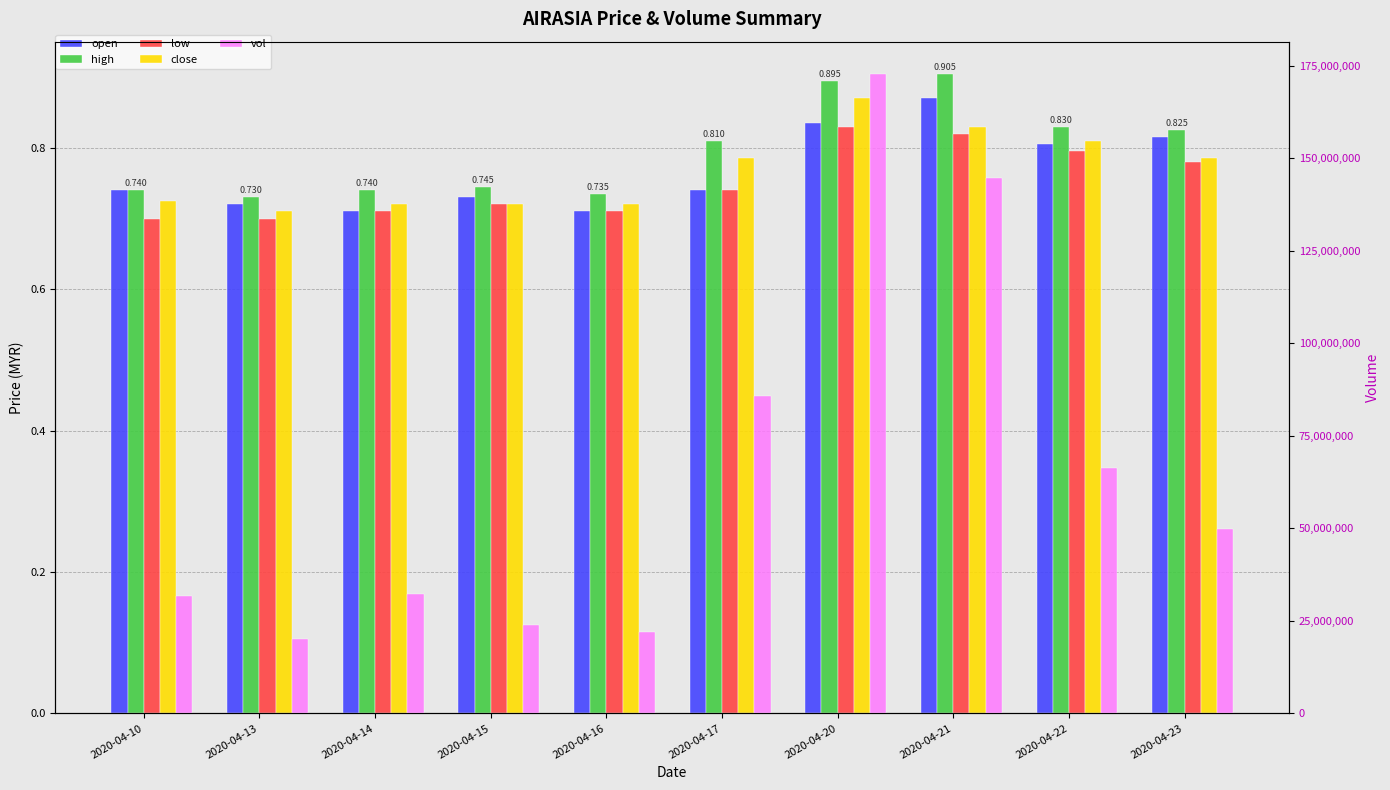

What is the difference between the maximum and minimum values in the vol series?

152795100.0